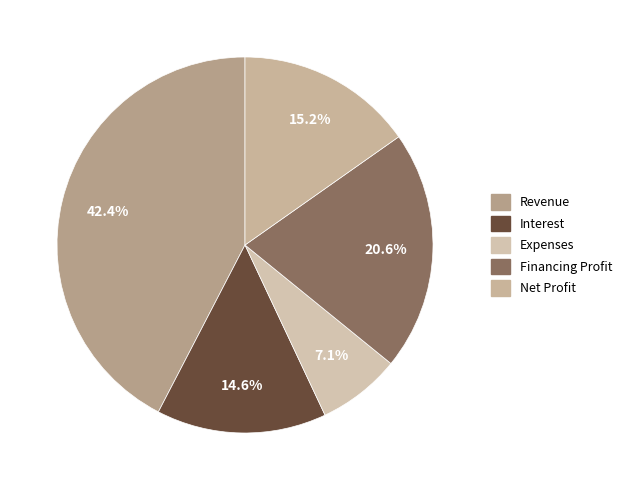

Count the number of slices in the pie.

5